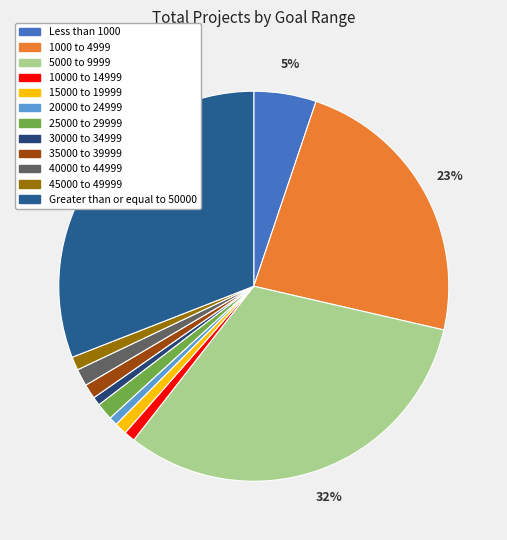

To the nearest percent, what is the combined percentage of Less than 1000 and 5000 to 9999?

37%